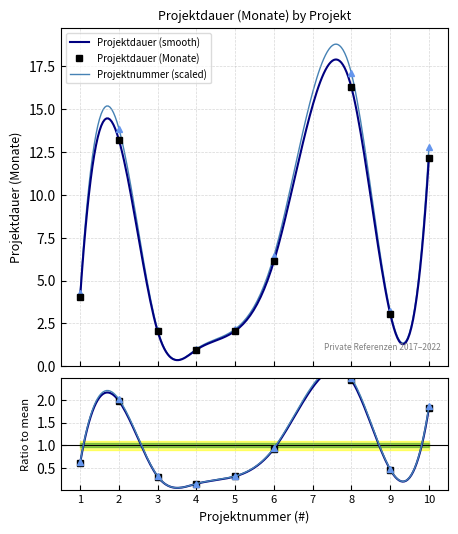

Which series has the widest spread of values?

Projektdauer (Monate)